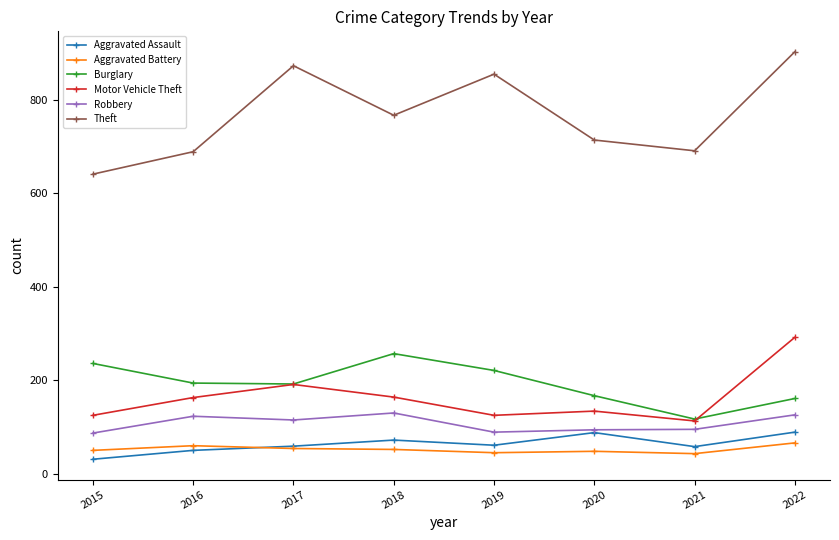

What is the greatest value displayed?

903